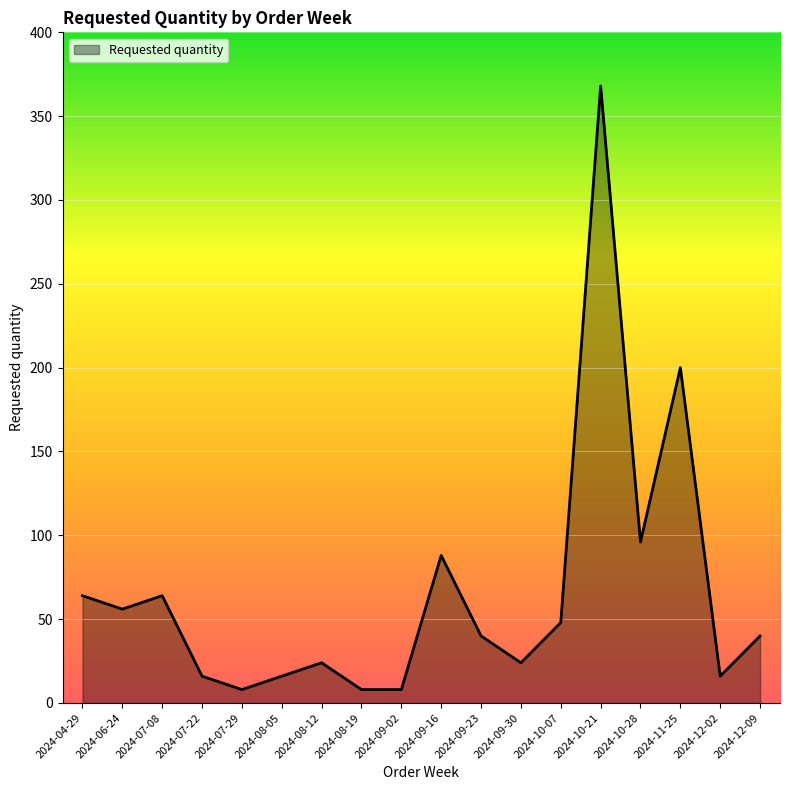

What is the difference between the values at 2024-10-28 and 2024-07-29?

88